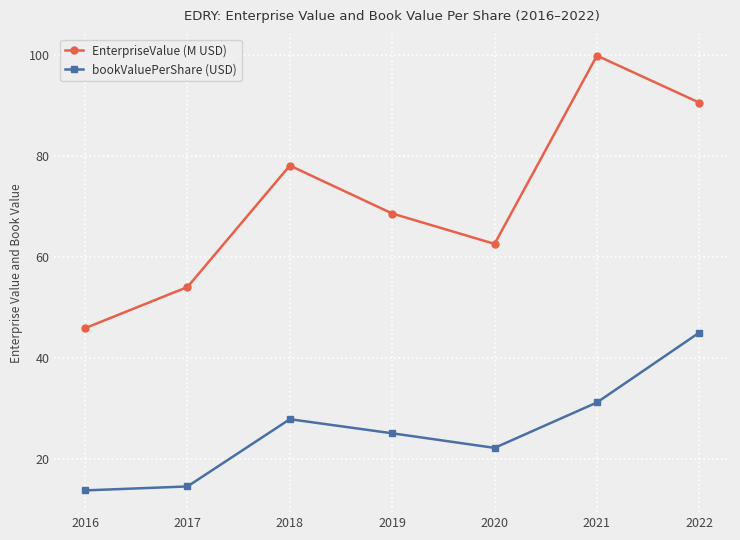

At 2022, list the series in order from largest to smallest.

EnterpriseValue (M USD), bookValuePerShare (USD)